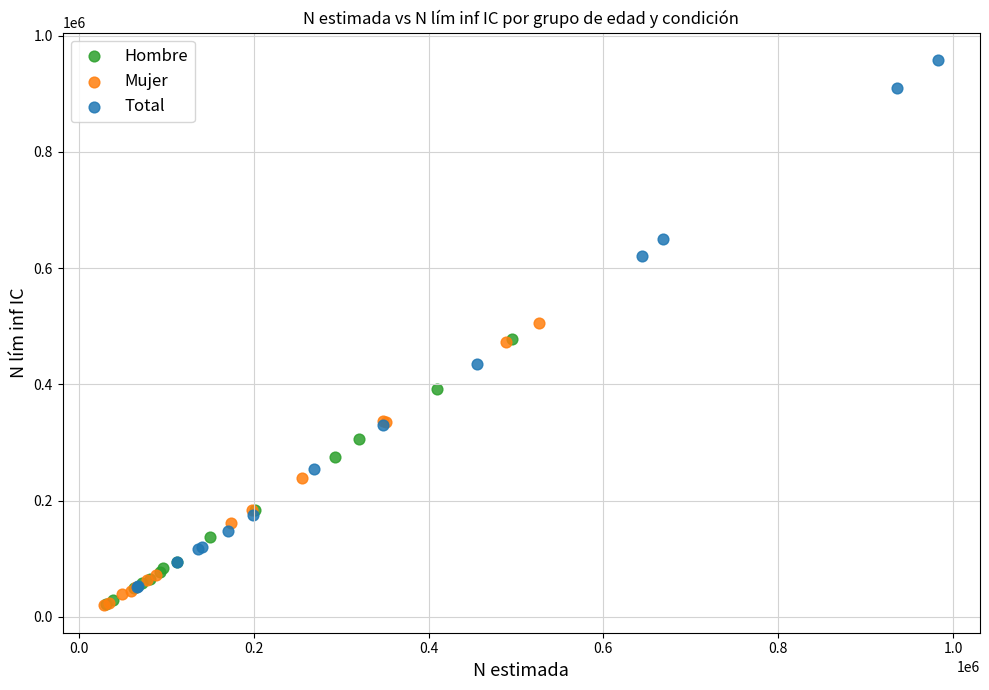

Which series has the widest spread of Y values?

Total